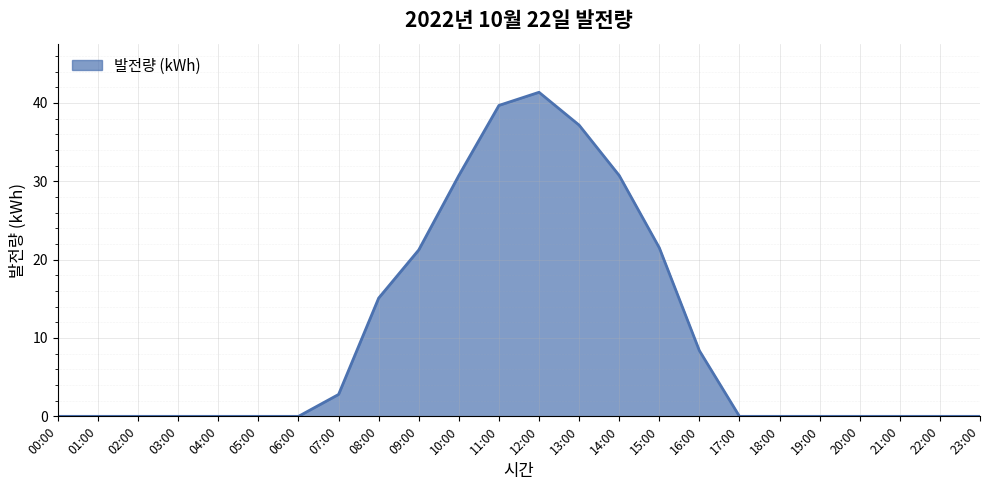

What is the difference between the values at 20:00 and 07:00?

2.8